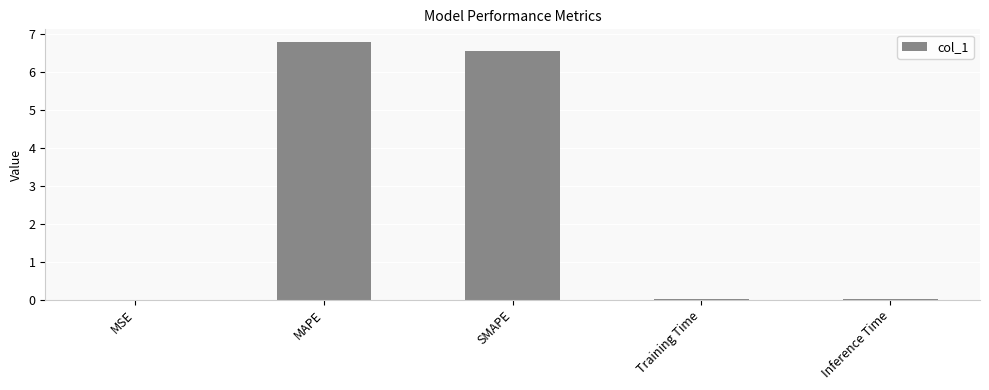

Between MAPE and Inference Time, which is larger?

MAPE